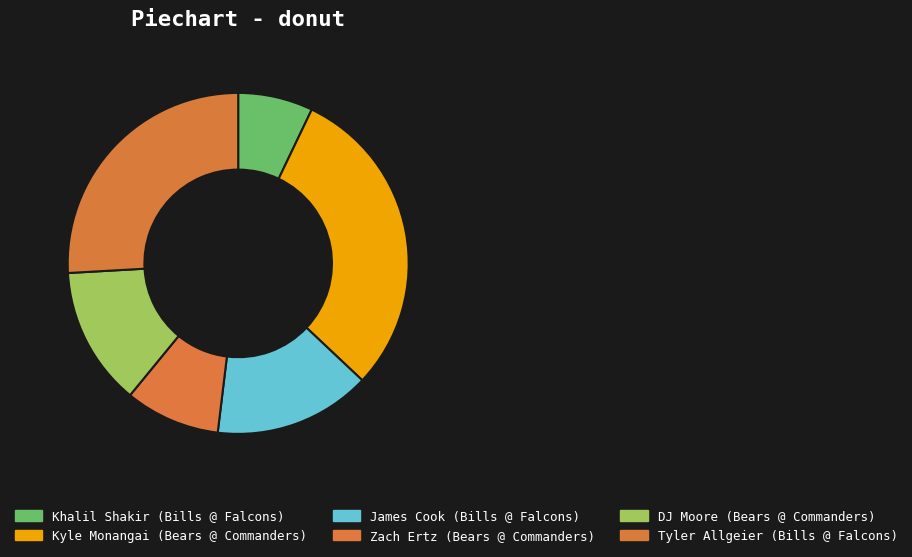

How many segments does this pie chart have?

6